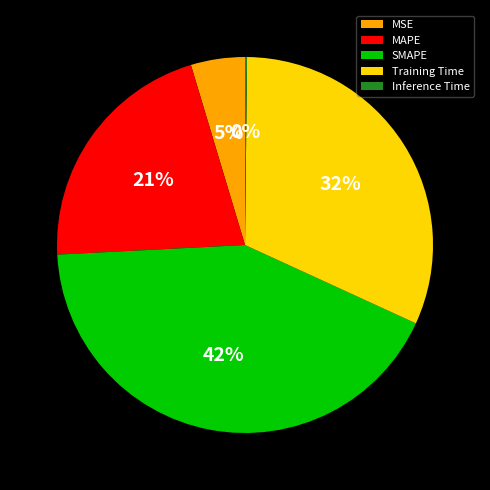

Is there a majority slice in this chart?

No